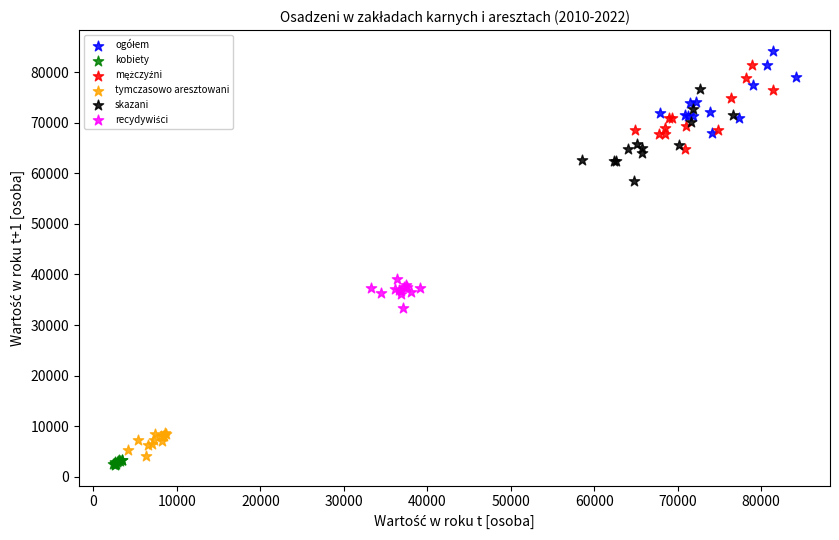

Which series has the widest spread of Y values?

skazani